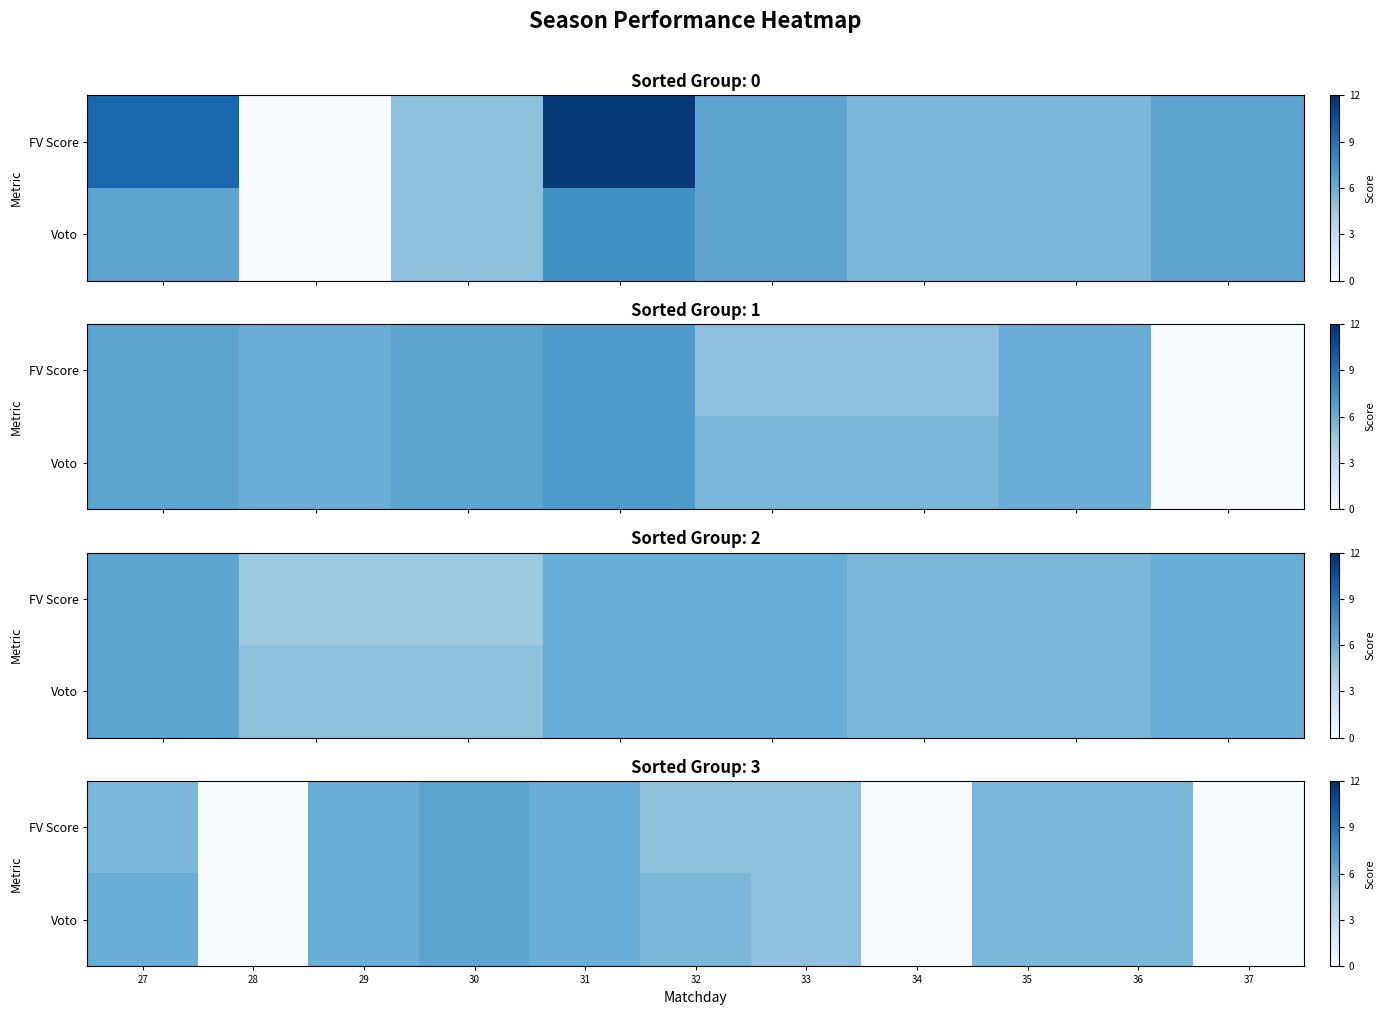

At which label does FV Score first exceed 5?

27